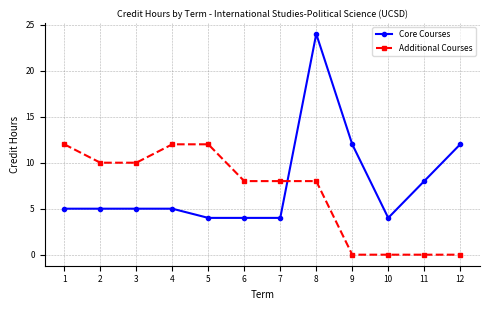

What is the value of the Core Courses point at the 7th from the left?

4